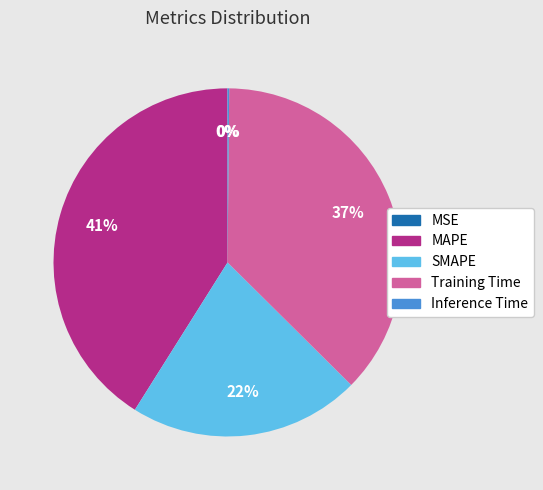

Combined, do Training Time and MAPE account for over 50%?

Yes